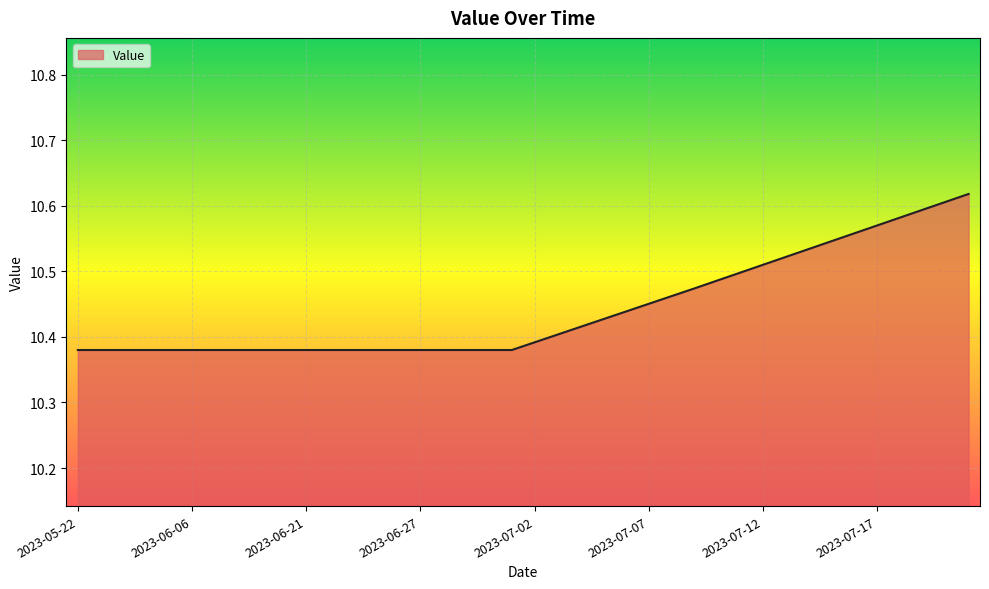

Reading right to left, list all the values displayed in this chart.

2023-07-21=10.6	2023-07-20=10.6	2023-07-19=10.6	2023-07-18=10.6	2023-07-17=10.6	2023-07-16=10.6	2023-07-15=10.5	2023-07-14=10.5	2023-07-13=10.5	2023-07-12=10.5	2023-07-11=10.5	2023-07-10=10.5	2023-07-09=10.5	2023-07-08=10.5	2023-07-07=10.5	2023-07-06=10.4	2023-07-05=10.4	2023-07-04=10.4	2023-07-03=10.4	2023-07-02=10.4	2023-07-01=10.4	2023-06-30=10.4	2023-06-29=10.4	2023-06-28=10.4	2023-06-27=10.4	2023-06-26=10.4	2023-06-25=10.4	2023-06-24=10.4	2023-06-23=10.4	2023-06-21=10.4	2023-06-18=10.4	2023-06-15=10.4	2023-06-12=10.4	2023-06-09=10.4	2023-06-06=10.4	2023-06-03=10.4	2023-05-31=10.4	2023-05-28=10.4	2023-05-25=10.4	2023-05-22=10.4